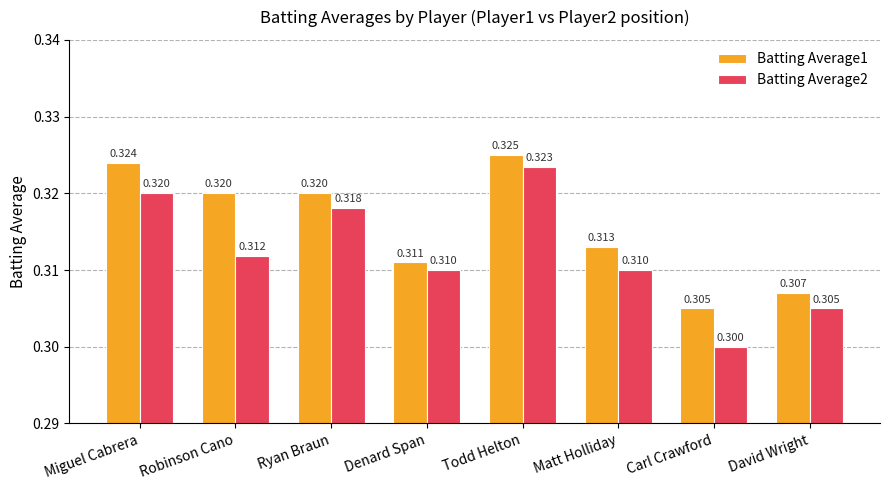

What is the label of the 1st bar from the right?

David Wright